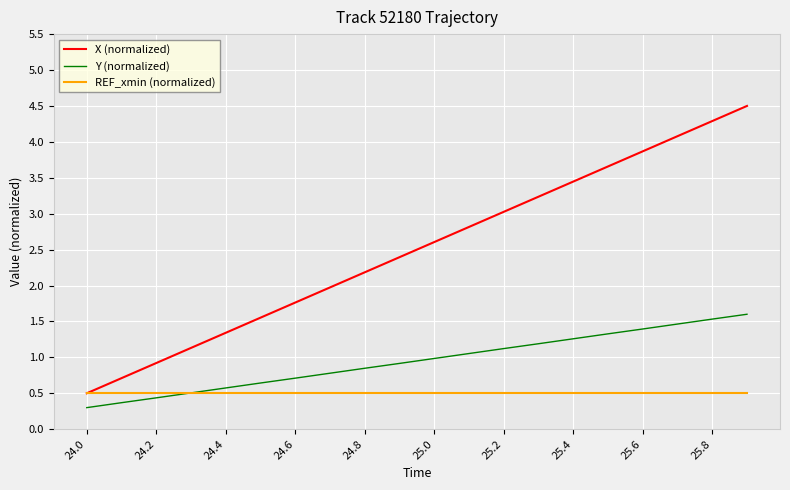

Which series has the widest spread of values?

X (normalized)